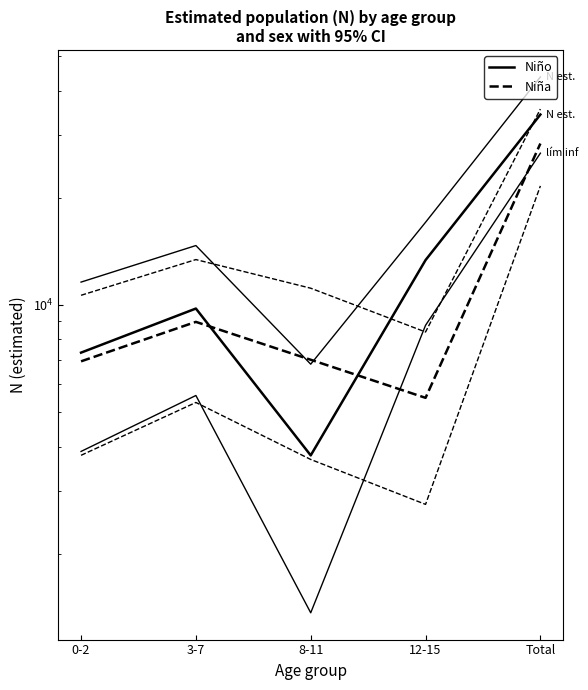

How many values in the Niño (lím sup IC) series are below 14680?

2